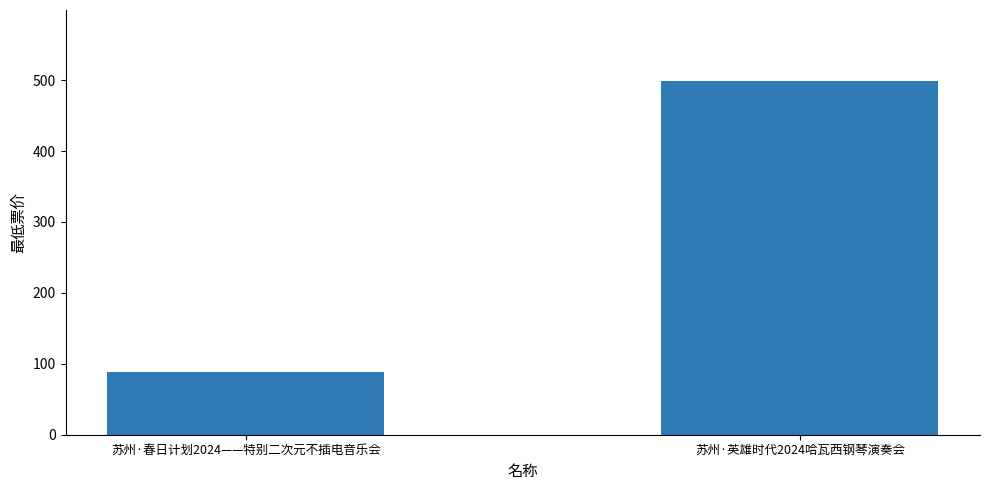

True or false: the data shows 141 at 苏州·春日计划2024——特别二次元不插电音乐会.

False